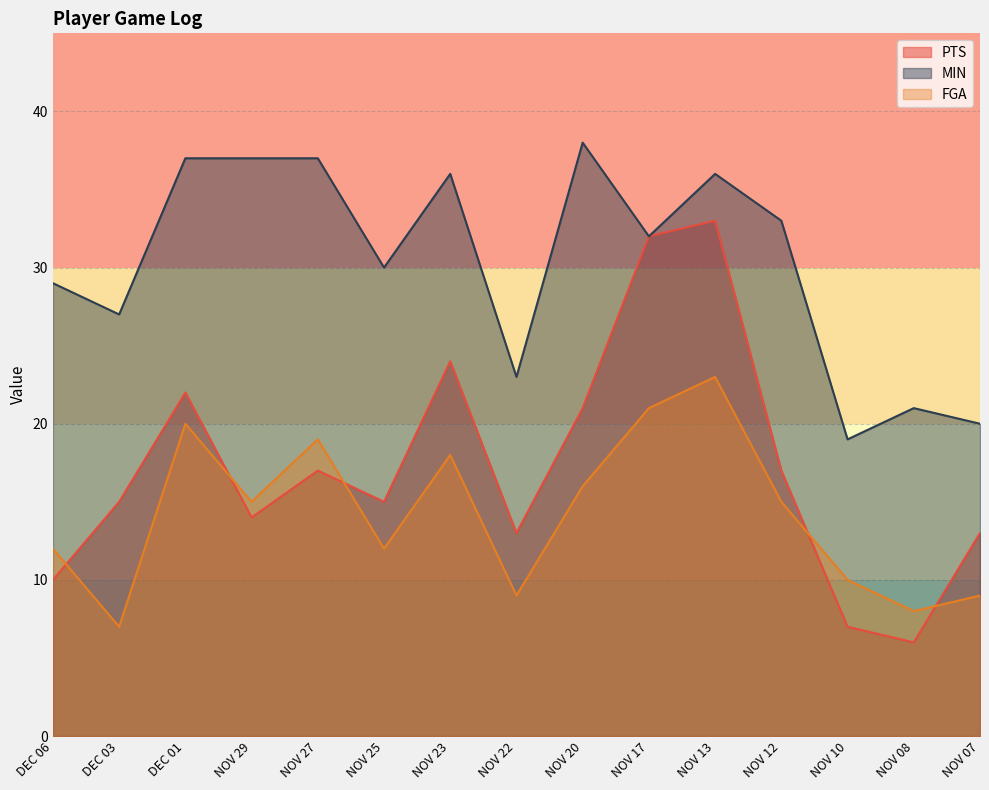

Which label corresponds to the smallest value in the chart?

NOV 08